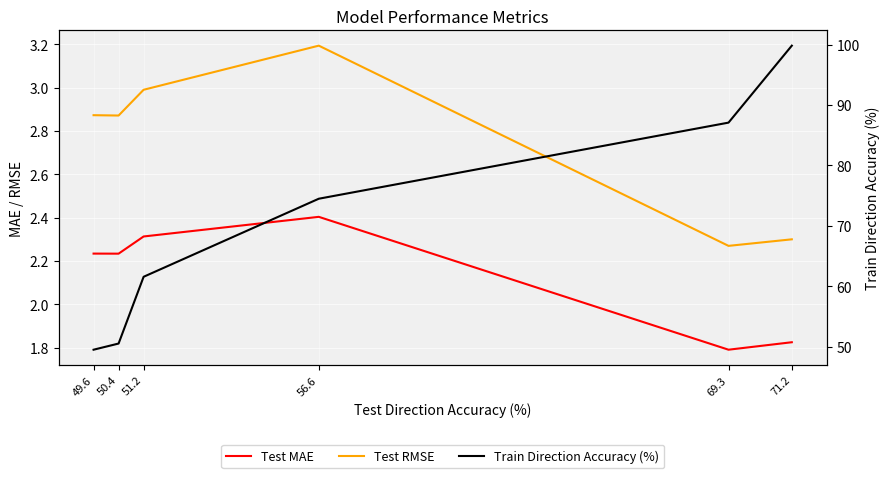

What is the sum of all Test RMSE values?

16.5